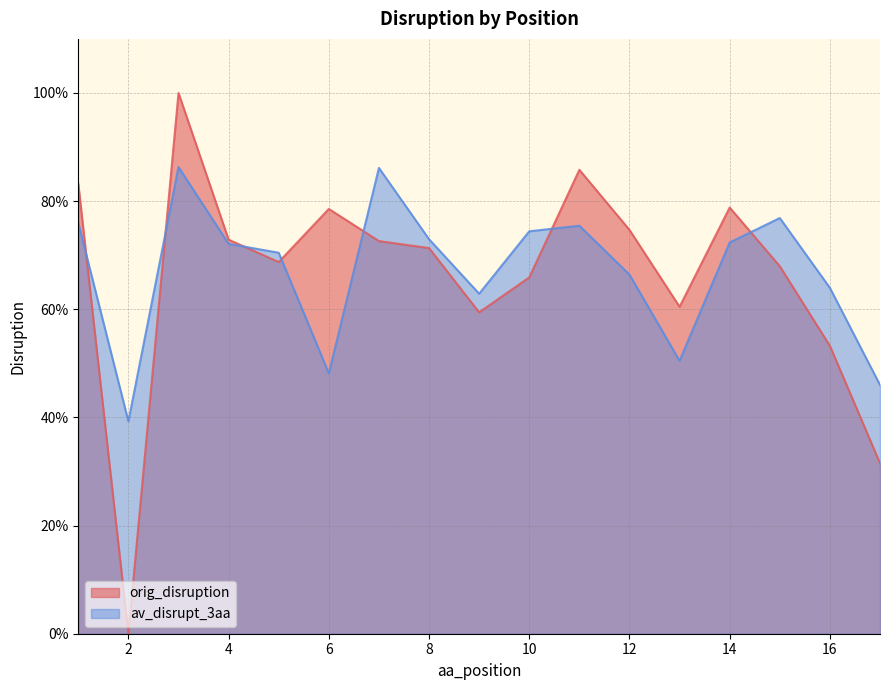

How many lines are shown in the chart?

2